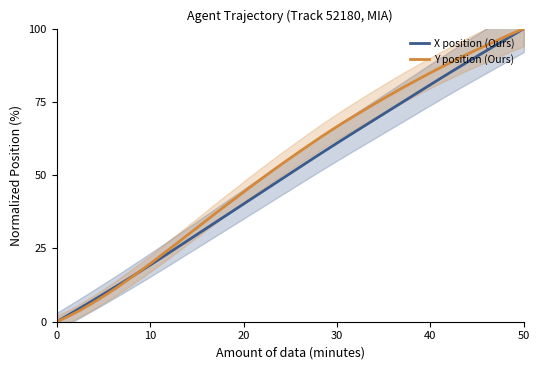

Reading left to right, what are all the values shown in this chart?

X position (Ours): 0.0	2.4	4.8	7.2	9.6	12.1	14.7	17.3	19.9	22.5	25.2	27.8	30.5	33.2	35.9	38.5	41.2	43.9	46.6	49.3	51.9	54.6	57.3	59.9	62.5	65.0	67.6	70.1	72.7	75.2	77.8	80.4	82.9	85.4	87.9	90.3	92.8	95.2	97.6	100.0
Y position (Ours): 0.0	1.9	4.0	6.4	8.9	11.6	14.4	17.4	20.4	23.5	26.6	29.8	33.0	36.2	39.3	42.3	45.5	48.5	51.5	54.4	57.3	60.1	62.8	65.5	68.1	70.6	73.0	75.4	77.8	80.1	82.3	84.5	86.6	88.7	90.7	92.7	94.5	96.4	98.3	100.0